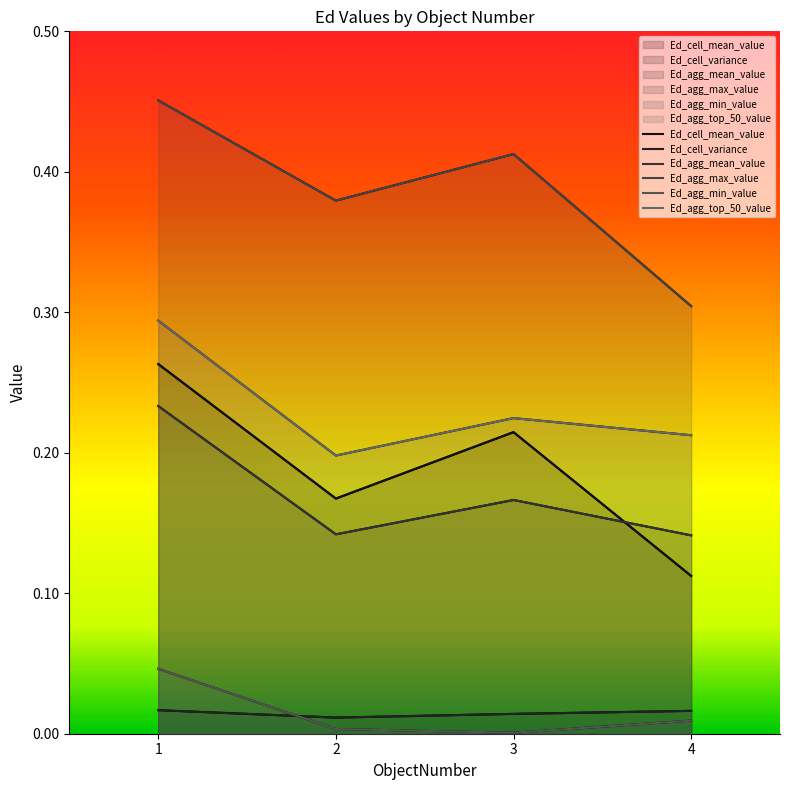

At which category is the sum across all series the highest?

1